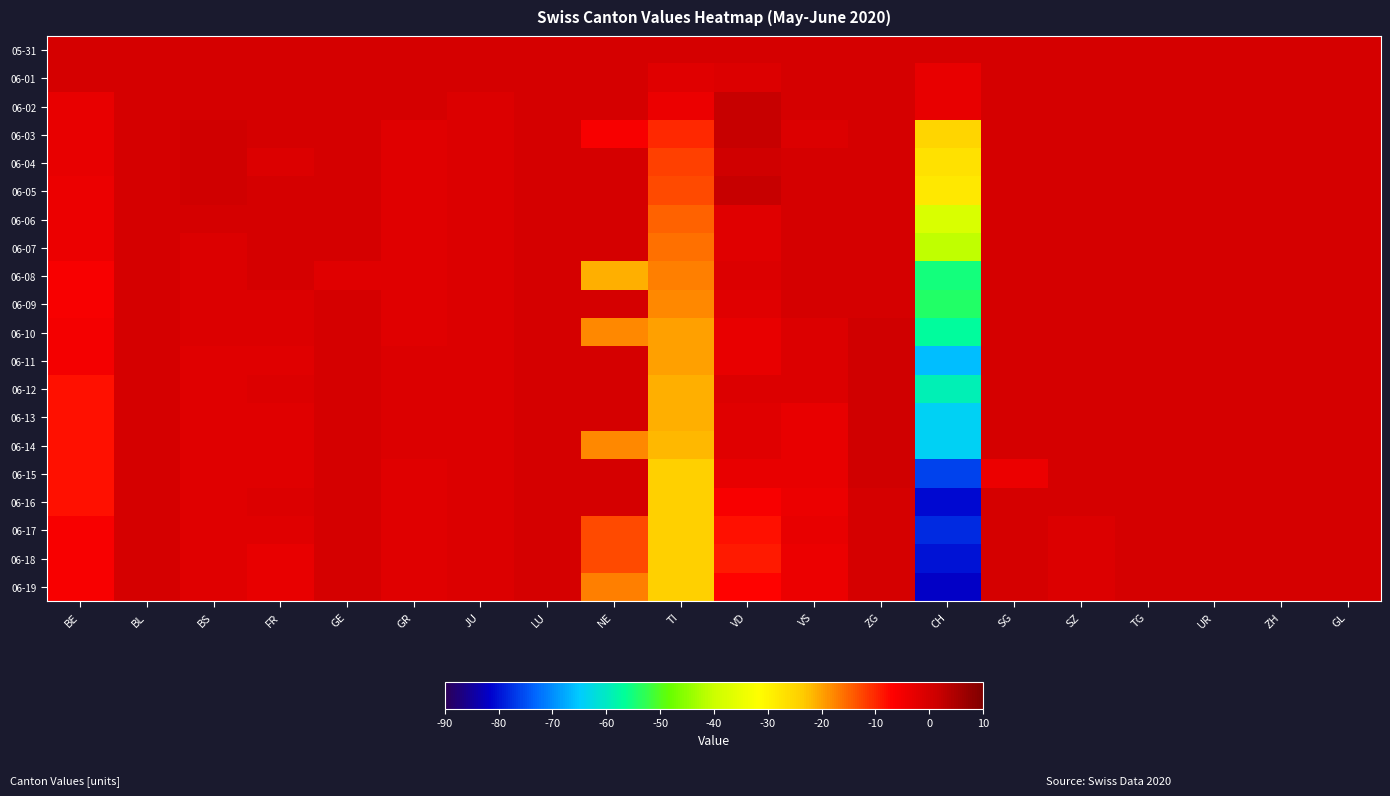

Reading left to right, list all the values displayed in this chart.

05-31: BE=0	BL=0	BS=0	FR=0	GE=0	GR=0	JU=0	LU=0	NE=0	TI=0	VD=0	VS=0	ZG=0	CH=0	SG=0	SZ=0	TG=0	UR=0	ZH=0	GL=0
06-01: BE=0	BL=0	BS=0	FR=0	GE=0	GR=0	JU=0	LU=0	NE=0	TI=-2	VD=-1	VS=0	ZG=0	CH=-3	SG=0	SZ=0	TG=0	UR=0	ZH=0	GL=0
06-02: BE=-3	BL=0	BS=0	FR=0	GE=0	GR=0	JU=-1	LU=0	NE=0	TI=-4	VD=2	VS=0	ZG=0	CH=-3	SG=0	SZ=0	TG=0	UR=0	ZH=0	GL=0
06-03: BE=-3	BL=0	BS=1	FR=0	GE=0	GR=-2	JU=-1	LU=0	NE=-6	TI=-10	VD=2	VS=-1	ZG=0	CH=-25	SG=0	SZ=0	TG=0	UR=0	ZH=0	GL=0
06-04: BE=-3	BL=0	BS=1	FR=-1	GE=0	GR=-2	JU=-1	LU=0	NE=0	TI=-12	VD=1	VS=0	ZG=0	CH=-27	SG=0	SZ=0	TG=0	UR=0	ZH=0	GL=0
06-05: BE=-4	BL=0	BS=1	FR=0	GE=0	GR=-2	JU=-1	LU=0	NE=0	TI=-13	VD=2	VS=0	ZG=0	CH=-28	SG=0	SZ=0	TG=0	UR=0	ZH=0	GL=0
06-06: BE=-4	BL=0	BS=0	FR=0	GE=0	GR=-2	JU=-1	LU=0	NE=0	TI=-15	VD=-2	VS=0	ZG=0	CH=-38	SG=0	SZ=0	TG=0	UR=0	ZH=0	GL=0
06-07: BE=-4	BL=0	BS=-1	FR=0	GE=0	GR=-2	JU=-1	LU=0	NE=0	TI=-16	VD=-2	VS=0	ZG=0	CH=-41	SG=0	SZ=0	TG=0	UR=0	ZH=0	GL=0
06-08: BE=-6	BL=0	BS=-1	FR=0	GE=-2	GR=-2	JU=-1	LU=0	NE=-21	TI=-17	VD=-1	VS=0	ZG=0	CH=-55	SG=0	SZ=0	TG=0	UR=0	ZH=0	GL=0
06-09: BE=-6	BL=0	BS=-1	FR=-1	GE=0	GR=-2	JU=-1	LU=0	NE=0	TI=-18	VD=-2	VS=0	ZG=0	CH=-54	SG=0	SZ=0	TG=0	UR=0	ZH=0	GL=0
06-10: BE=-5	BL=0	BS=-1	FR=-1	GE=0	GR=-2	JU=-1	LU=0	NE=-18	TI=-20	VD=-3	VS=-1	ZG=1	CH=-57	SG=0	SZ=0	TG=0	UR=0	ZH=0	GL=0
06-11: BE=-5	BL=0	BS=-2	FR=-2	GE=0	GR=-1	JU=-1	LU=0	NE=0	TI=-20	VD=-3	VS=-1	ZG=1	CH=-66	SG=0	SZ=0	TG=0	UR=0	ZH=0	GL=0
06-12: BE=-8	BL=0	BS=-2	FR=-1	GE=0	GR=-1	JU=-1	LU=0	NE=0	TI=-21	VD=-1	VS=-1	ZG=1	CH=-59	SG=0	SZ=0	TG=0	UR=0	ZH=0	GL=0
06-13: BE=-8	BL=0	BS=-2	FR=-2	GE=0	GR=-1	JU=-1	LU=0	NE=0	TI=-21	VD=-2	VS=-3	ZG=1	CH=-64	SG=0	SZ=0	TG=0	UR=0	ZH=0	GL=0
06-14: BE=-8	BL=0	BS=-2	FR=-2	GE=0	GR=-1	JU=-1	LU=0	NE=-18	TI=-22	VD=-2	VS=-3	ZG=1	CH=-64	SG=0	SZ=0	TG=0	UR=0	ZH=0	GL=0
06-15: BE=-8	BL=0	BS=-2	FR=-2	GE=0	GR=-2	JU=-1	LU=0	NE=0	TI=-24	VD=-3	VS=-3	ZG=1	CH=-76	SG=-4	SZ=0	TG=0	UR=0	ZH=0	GL=0
06-16: BE=-8	BL=0	BS=-2	FR=-1	GE=0	GR=-2	JU=-1	LU=0	NE=0	TI=-24	VD=-6	VS=-4	ZG=0	CH=-81	SG=0	SZ=0	TG=0	UR=0	ZH=0	GL=0
06-17: BE=-6	BL=0	BS=-2	FR=-2	GE=0	GR=-2	JU=-1	LU=0	NE=-13	TI=-24	VD=-8	VS=-3	ZG=0	CH=-78	SG=0	SZ=-1	TG=0	UR=0	ZH=0	GL=0
06-18: BE=-6	BL=0	BS=-2	FR=-3	GE=0	GR=-2	JU=-1	LU=0	NE=-13	TI=-24	VD=-9	VS=-4	ZG=0	CH=-80	SG=0	SZ=-1	TG=0	UR=0	ZH=0	GL=0
06-19: BE=-6	BL=0	BS=-2	FR=-3	GE=0	GR=-2	JU=-1	LU=0	NE=-17	TI=-24	VD=-7	VS=-4	ZG=0	CH=-82	SG=0	SZ=-1	TG=0	UR=0	ZH=0	GL=0